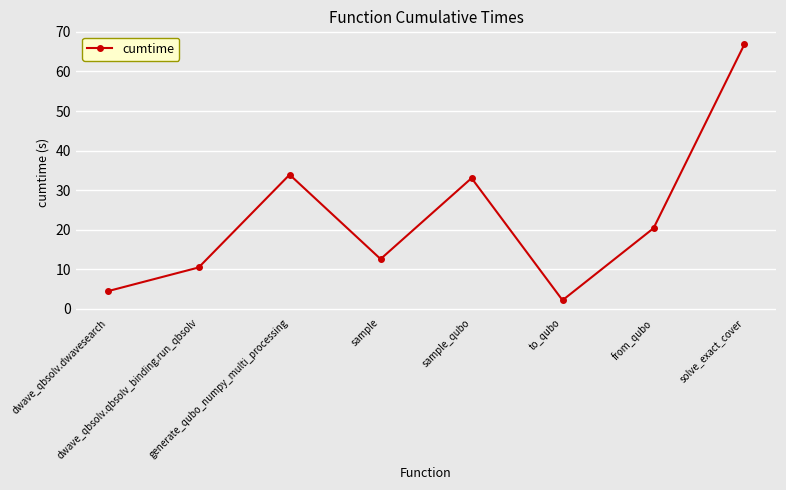

What is the label of the 5th point from the right?

sample